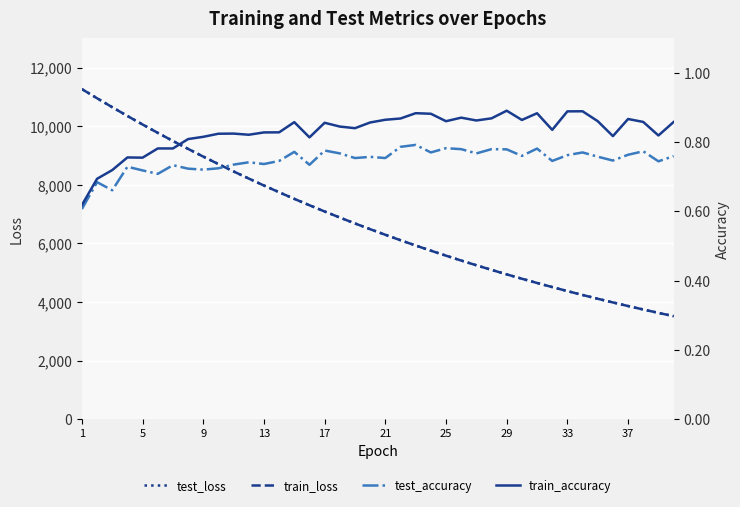

How many interior local valleys does the train_accuracy series have?

10